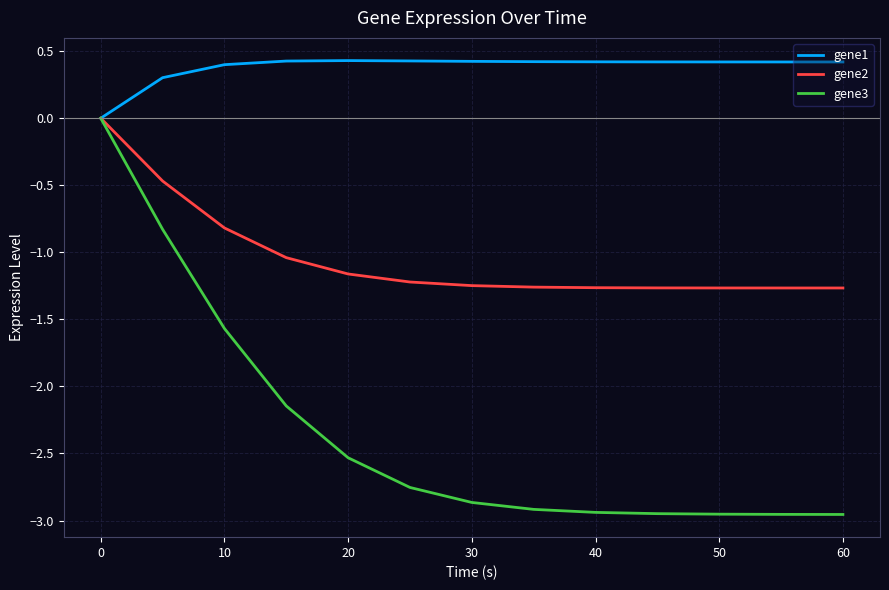

Rank the series by their average value, from highest to lowest.

gene1, gene2, gene3